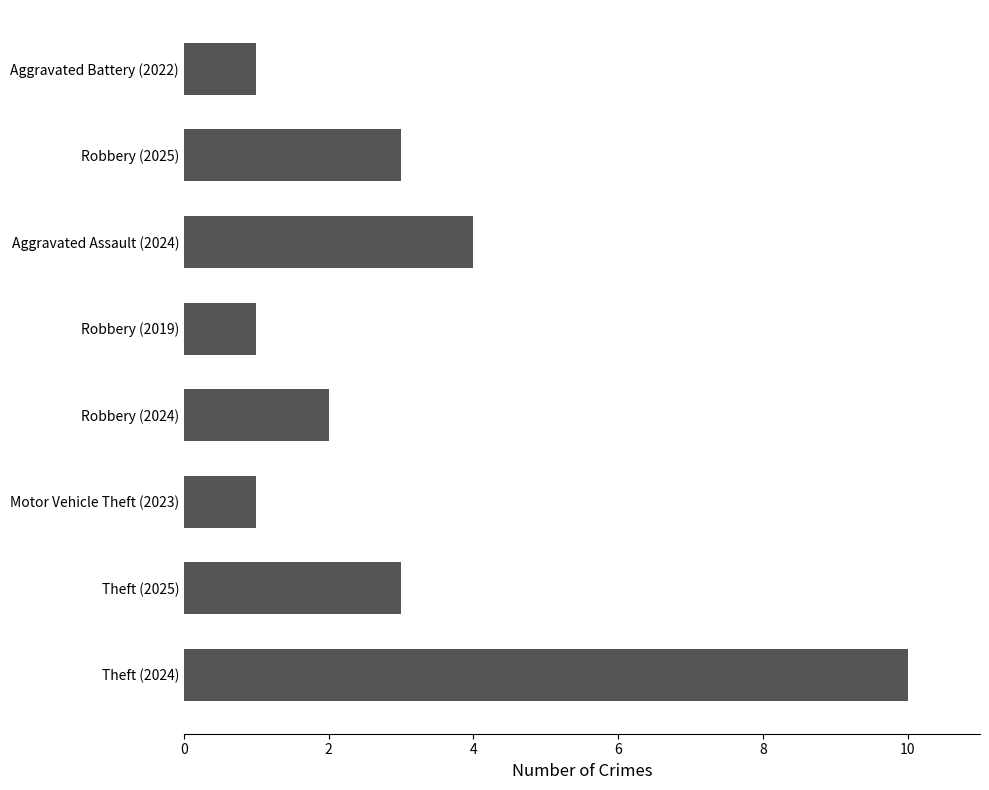

How many values are between 1 and 4?

7